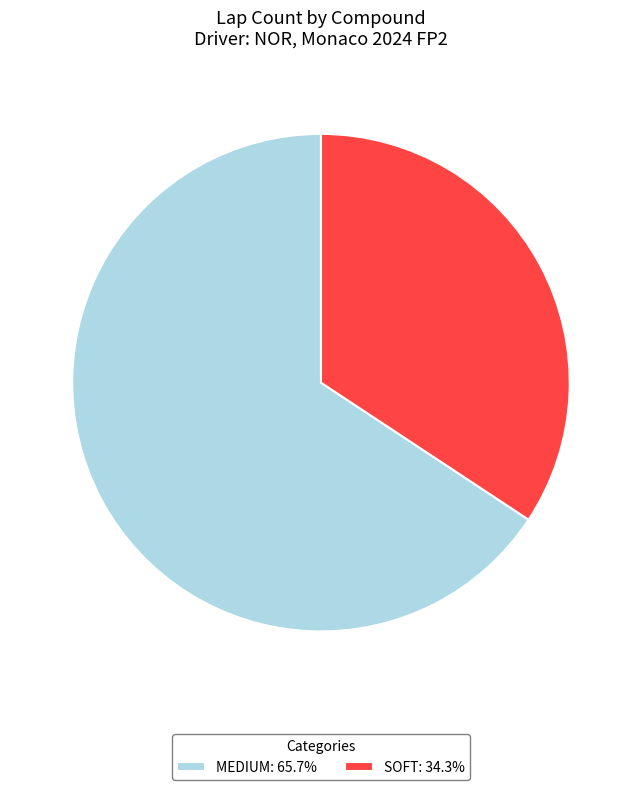

Combined, do MEDIUM: 65.7% and SOFT: 34.3% account for over 50%?

Yes